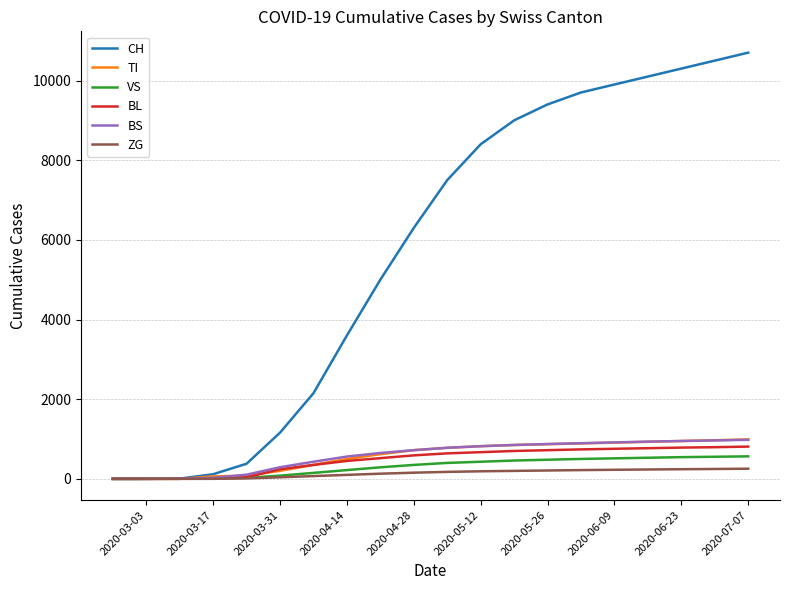

What is the maximum value for TI?

990